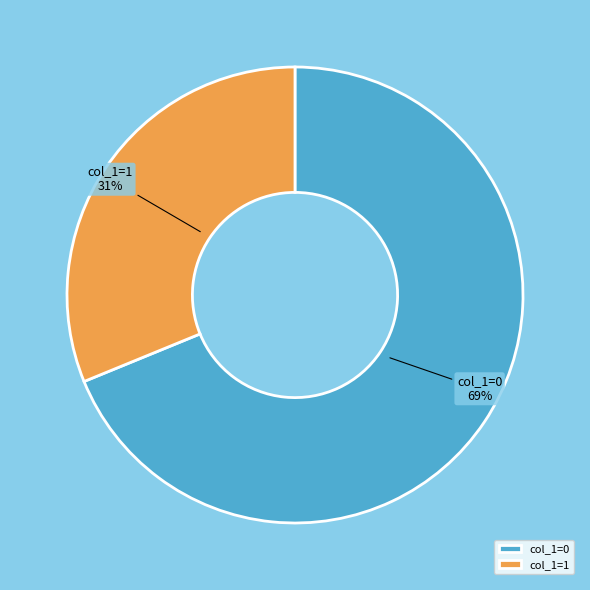

Which slice is the largest?

col_1=0